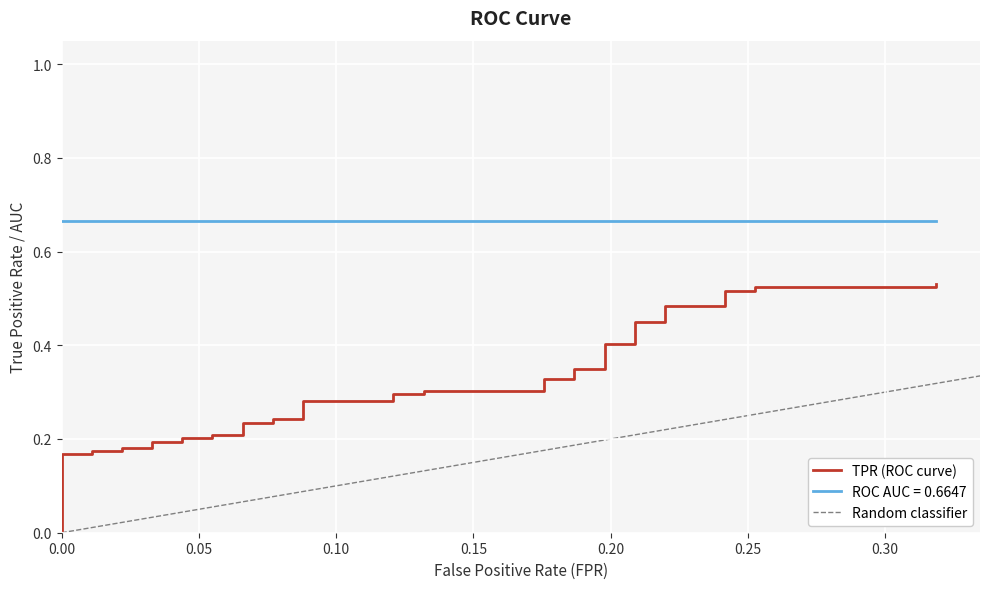

What is the difference between the highest and lowest values at 5?

0.7